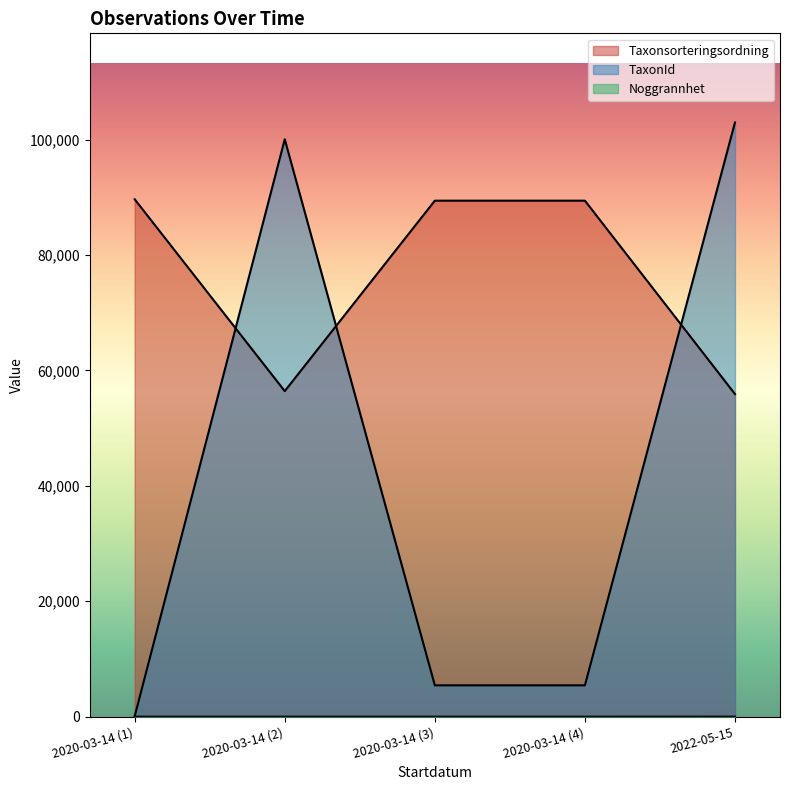

How many lines are shown in the chart?

3